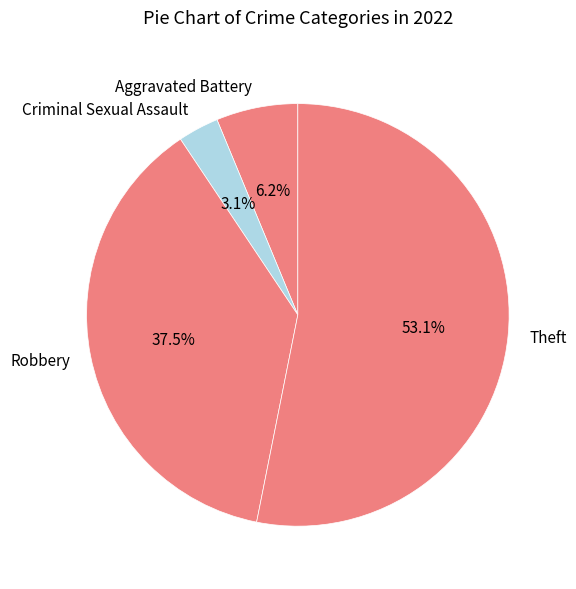

Rank the categories by value from highest to lowest.

Theft, Robbery, Aggravated Battery, Criminal Sexual Assault